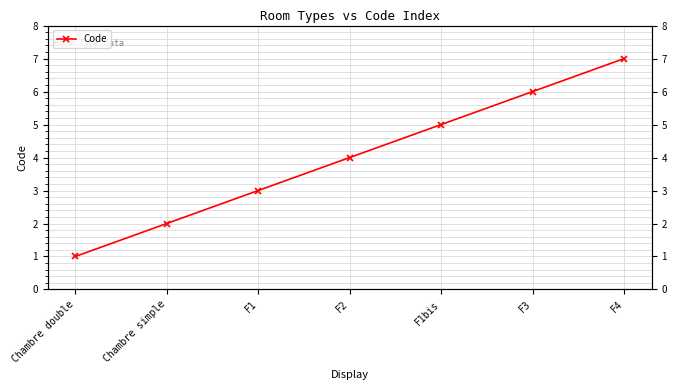

At which label does the data first exceed 4?

F1bis